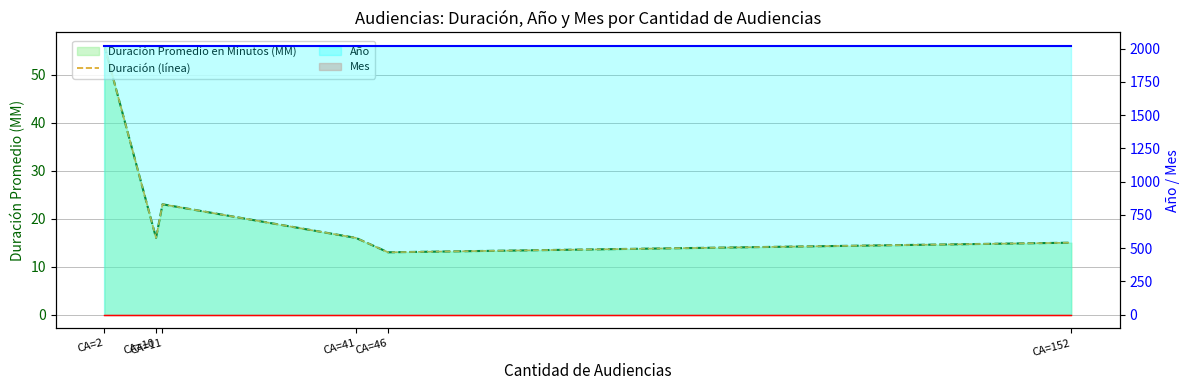

Where is the first local minimum?

CA=10